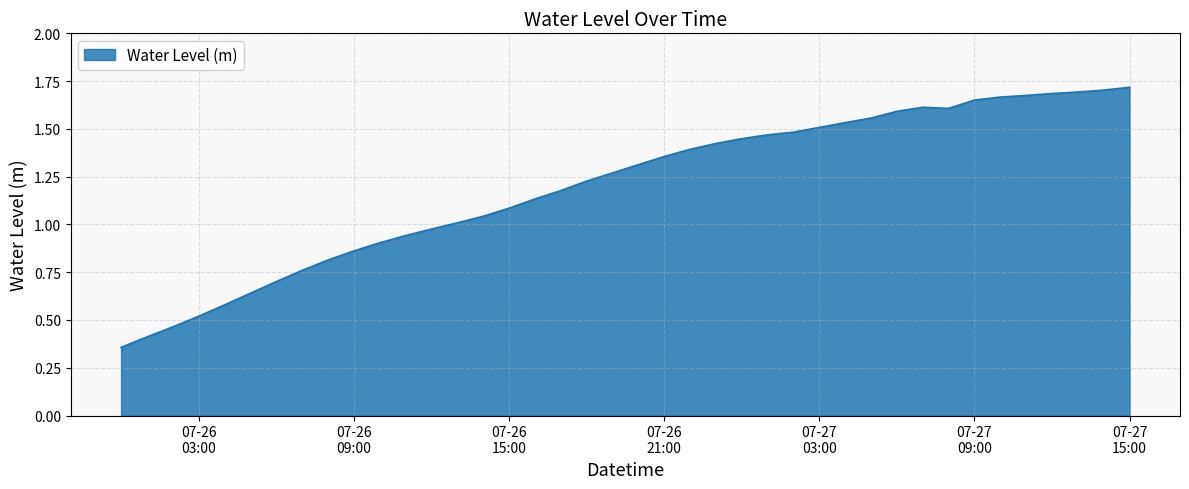

Is this an area chart (filled region under the line)?

Yes